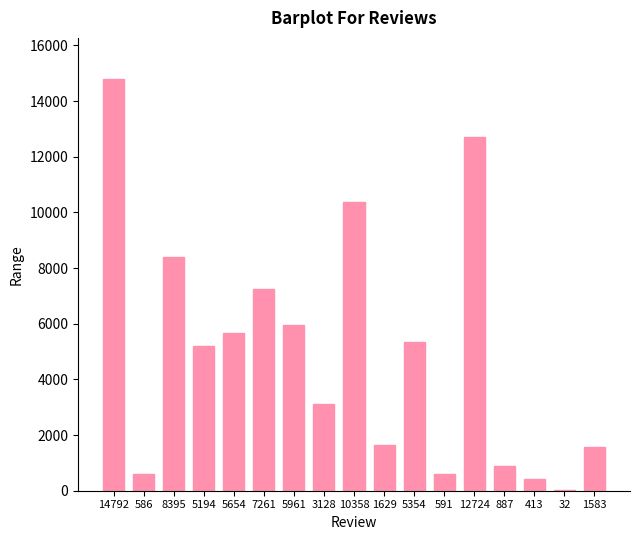

Approximately how many times larger is the value at 7261 compared to 12724?

0.6